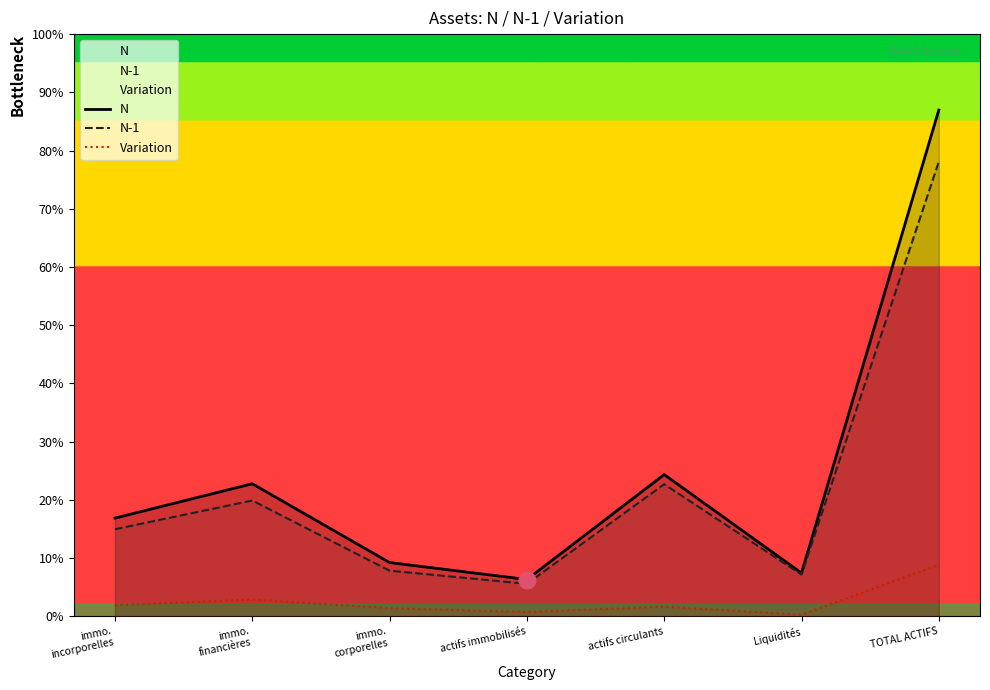

True or false: Variation and N-1 cross at least once.

False